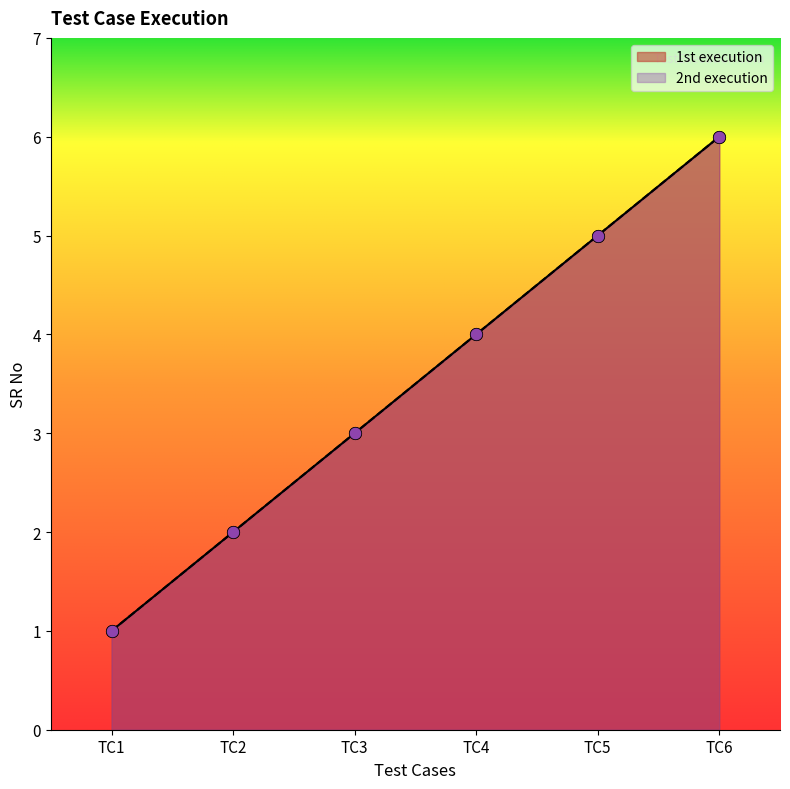

Is the value of 2nd execution at TC4 greater than the value of 1st execution at TC3?

Yes